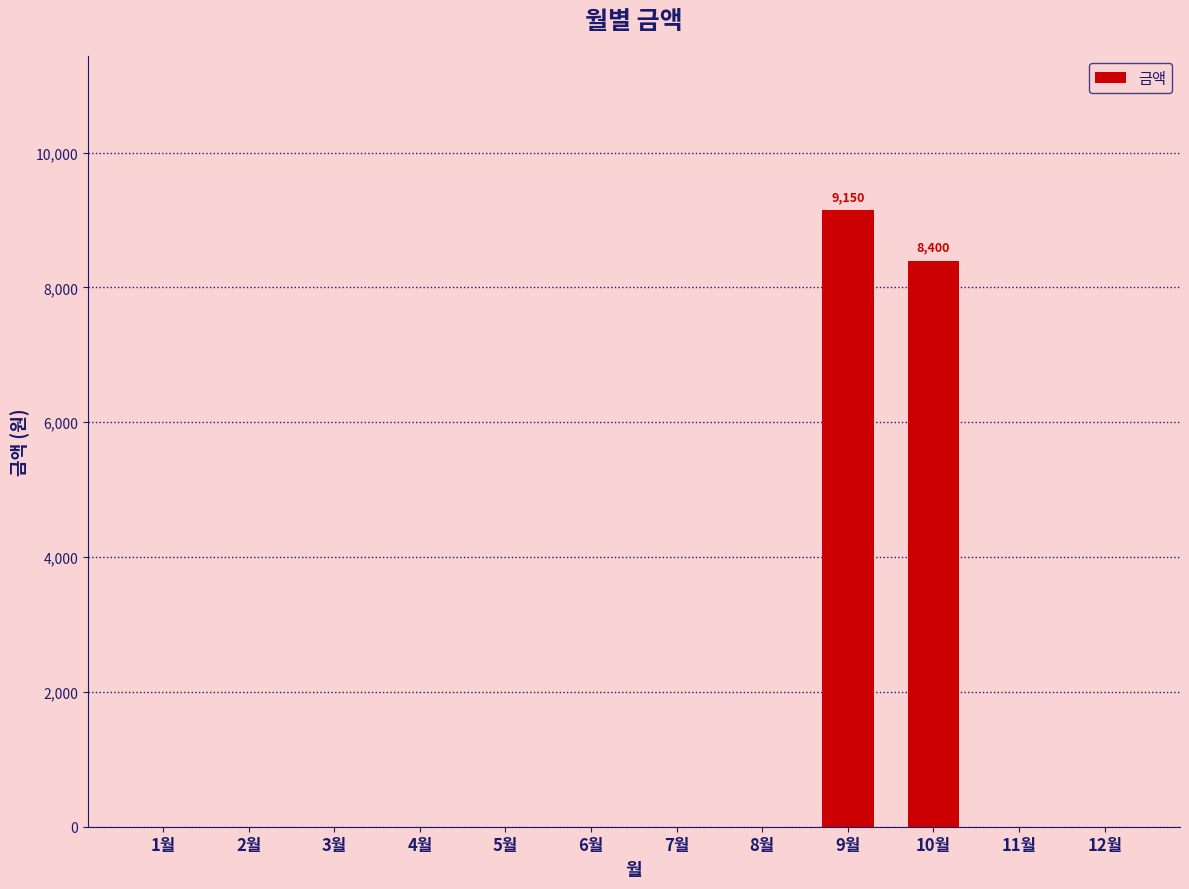

Count the number of values greater than 0.

2